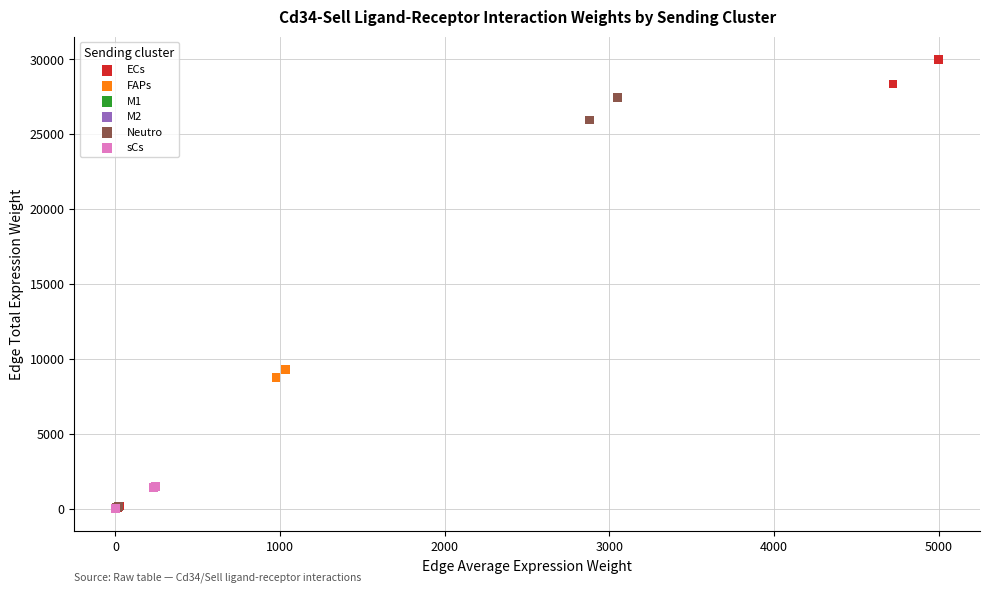

Which series reaches the maximum Y coordinate?

ECs